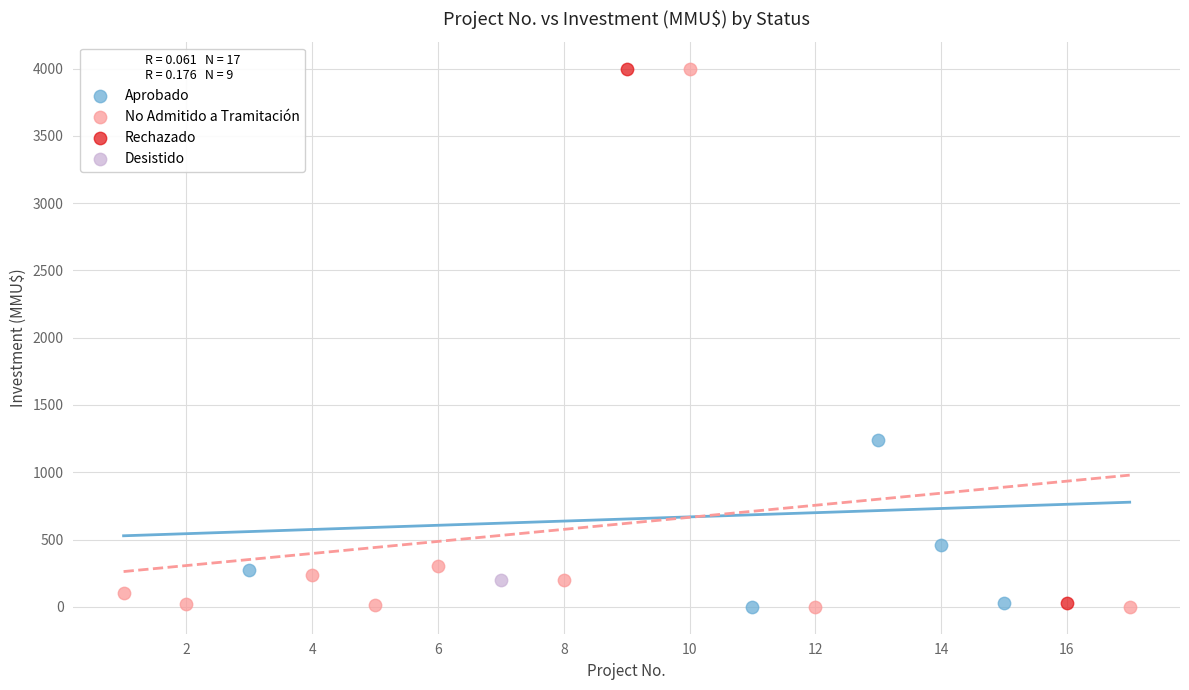

What are all the series names shown in the legend?

Aprobado, No Admitido a Tramitación, Rechazado, Desistido